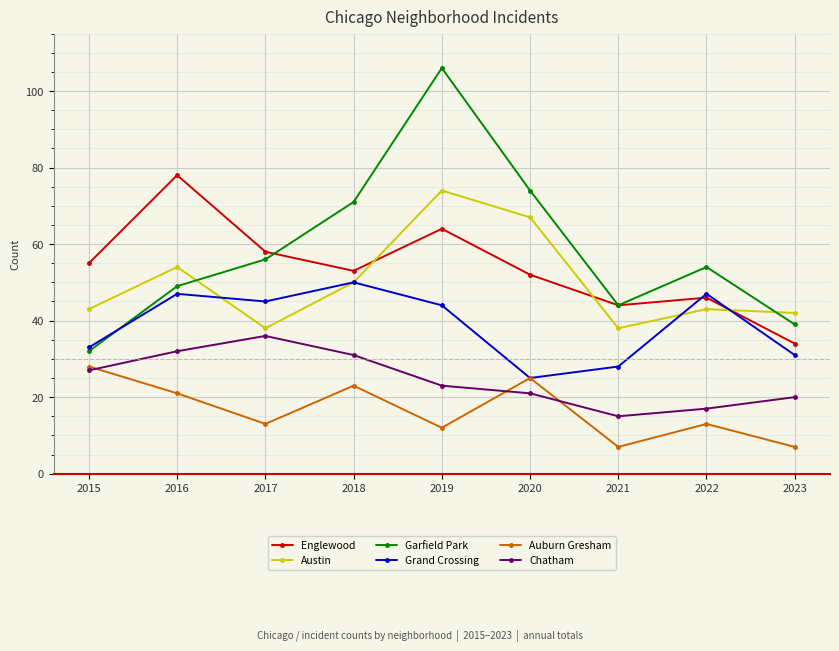

Rank the series by their maximum value, from lowest to highest.

Auburn Gresham, Chatham, Grand Crossing, Austin, Englewood, Garfield Park